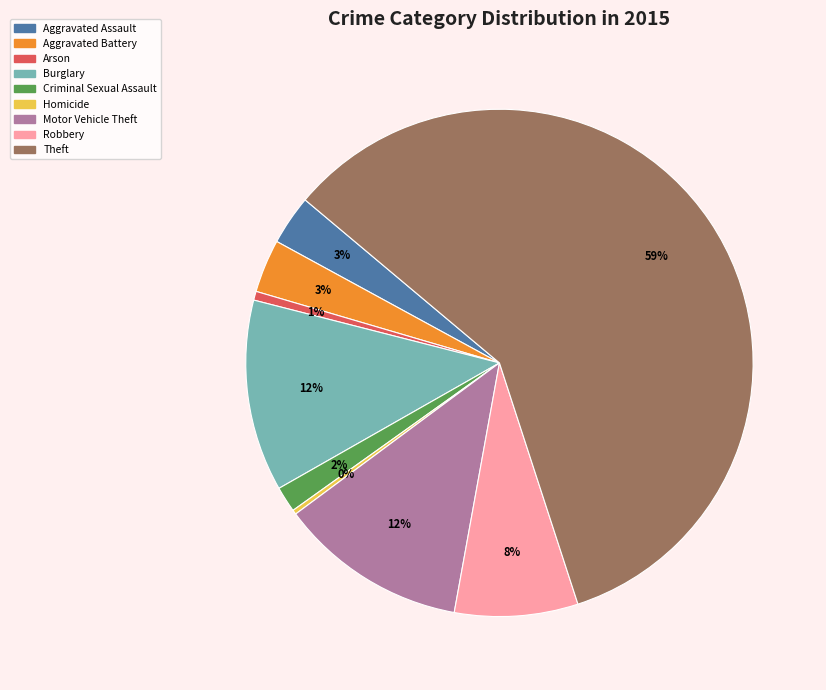

The Theft slice represents 59% of the pie. True or false?

True